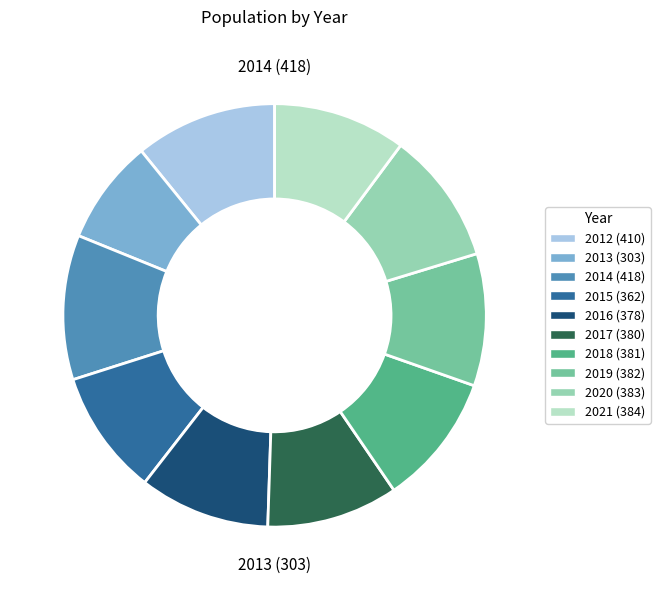

Combined, what portion of the pie is 2021 and 2020?

20.3%